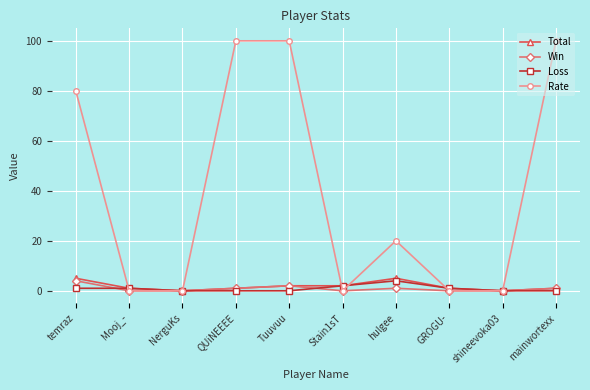

Reading left to right, what are all the values shown in this chart?

Total: 5	1	0	1	2	2	5	1	0	1
Win: 4	0	0	1	2	0	1	0	0	1
Loss: 1	1	0	0	0	2	4	1	0	0
Rate: 80	0	0	100	100	0	20	0	0	100